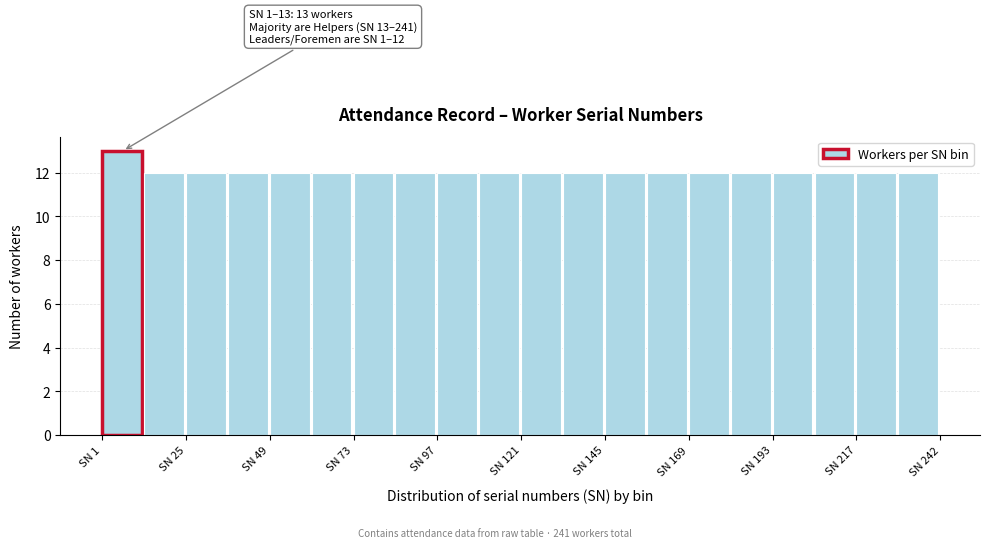

Around what value on the x-axis is the tallest bar? Give the approximate position of its centre, as read against the axis.

5